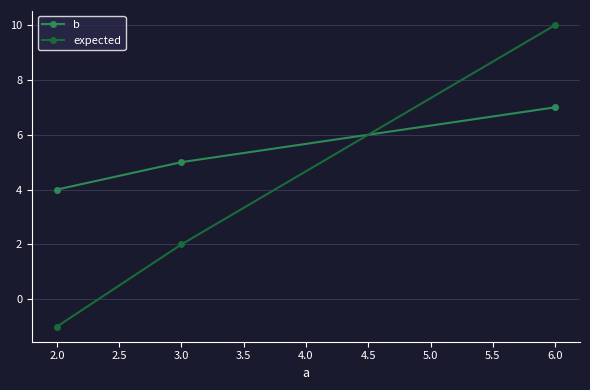

How many positive values does the expected series have?

2